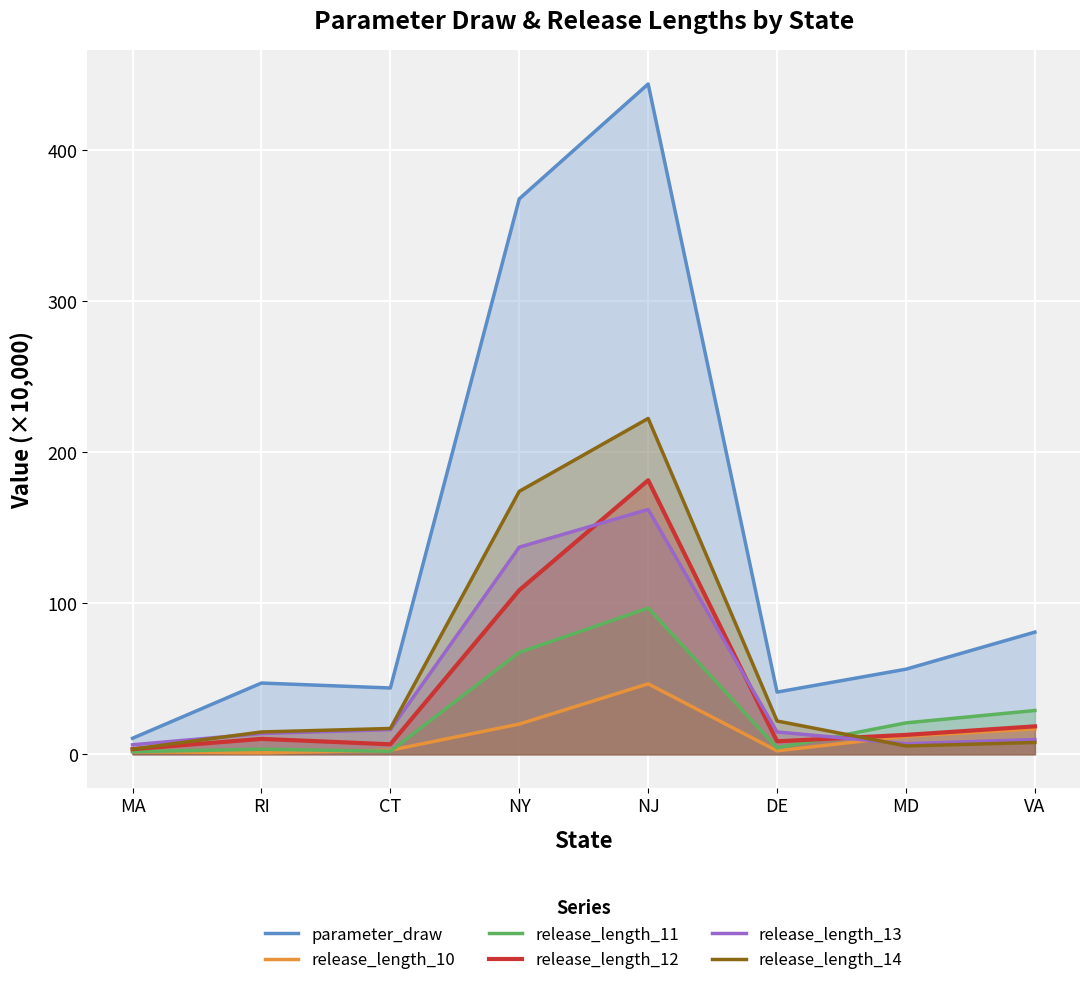

How many distinct data groups are displayed?

6